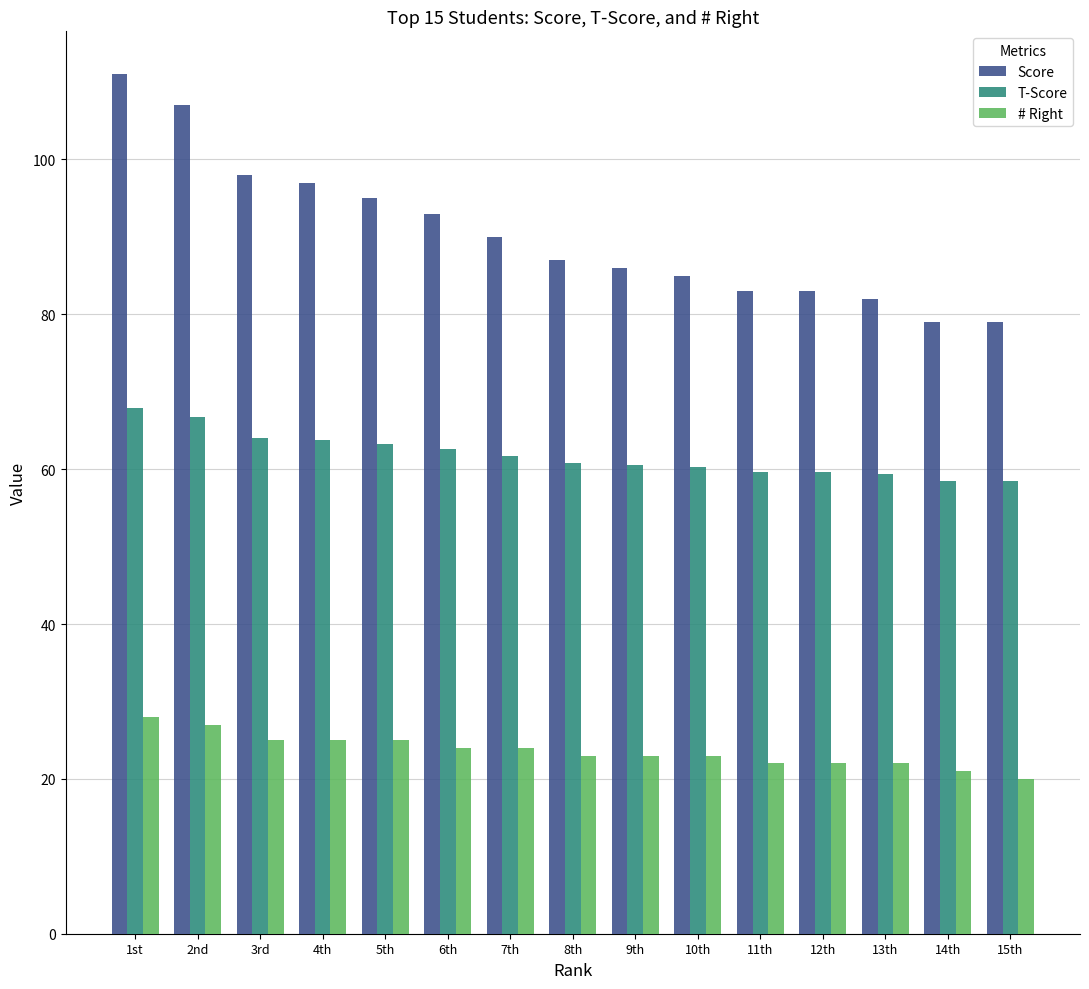

The value of Score at 6th is 41.7. True or false?

False